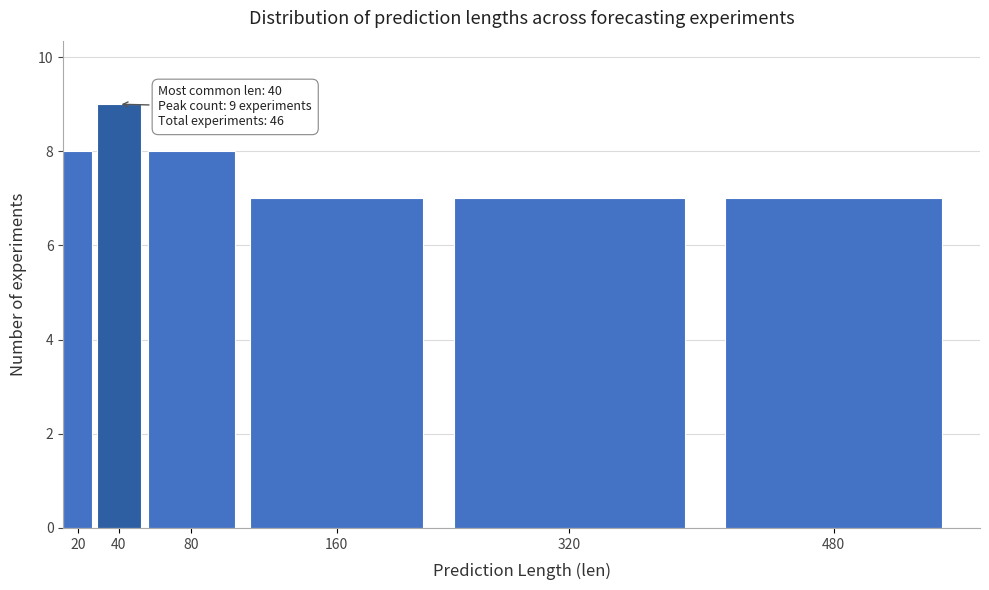

Reading left to right, transcribe all the data shown in this chart.

8	9	8	7	7	7